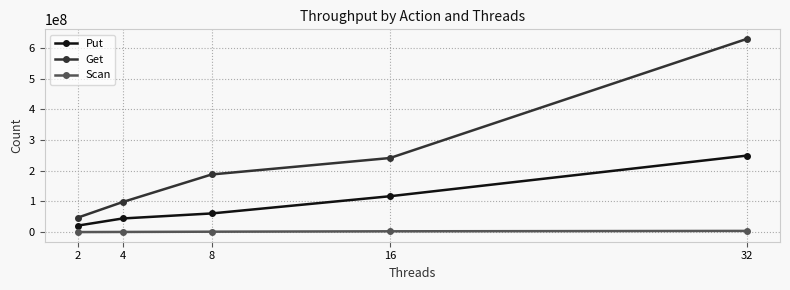

What is the average value of the Put series?

98753397